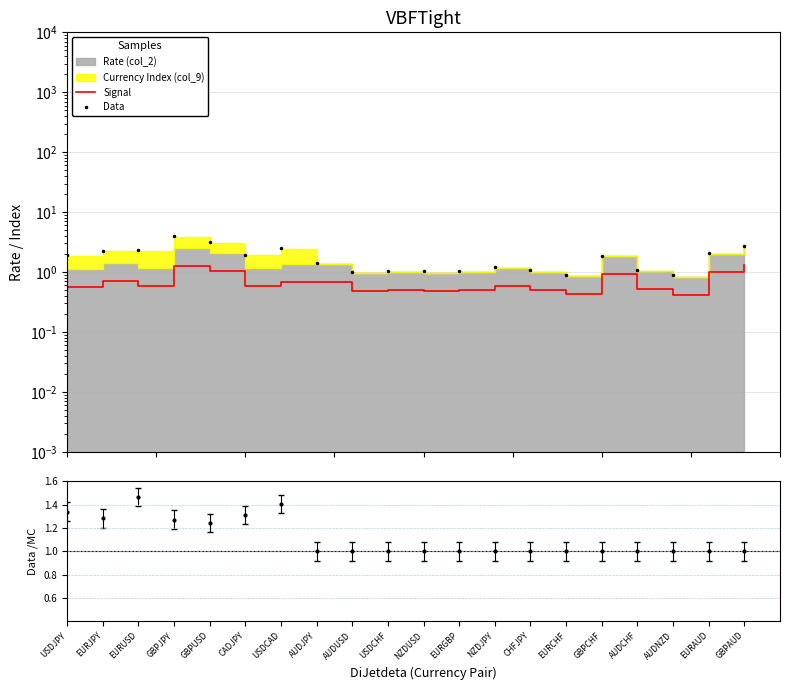

What is the label of the 3rd point from the right?

AUDNZD